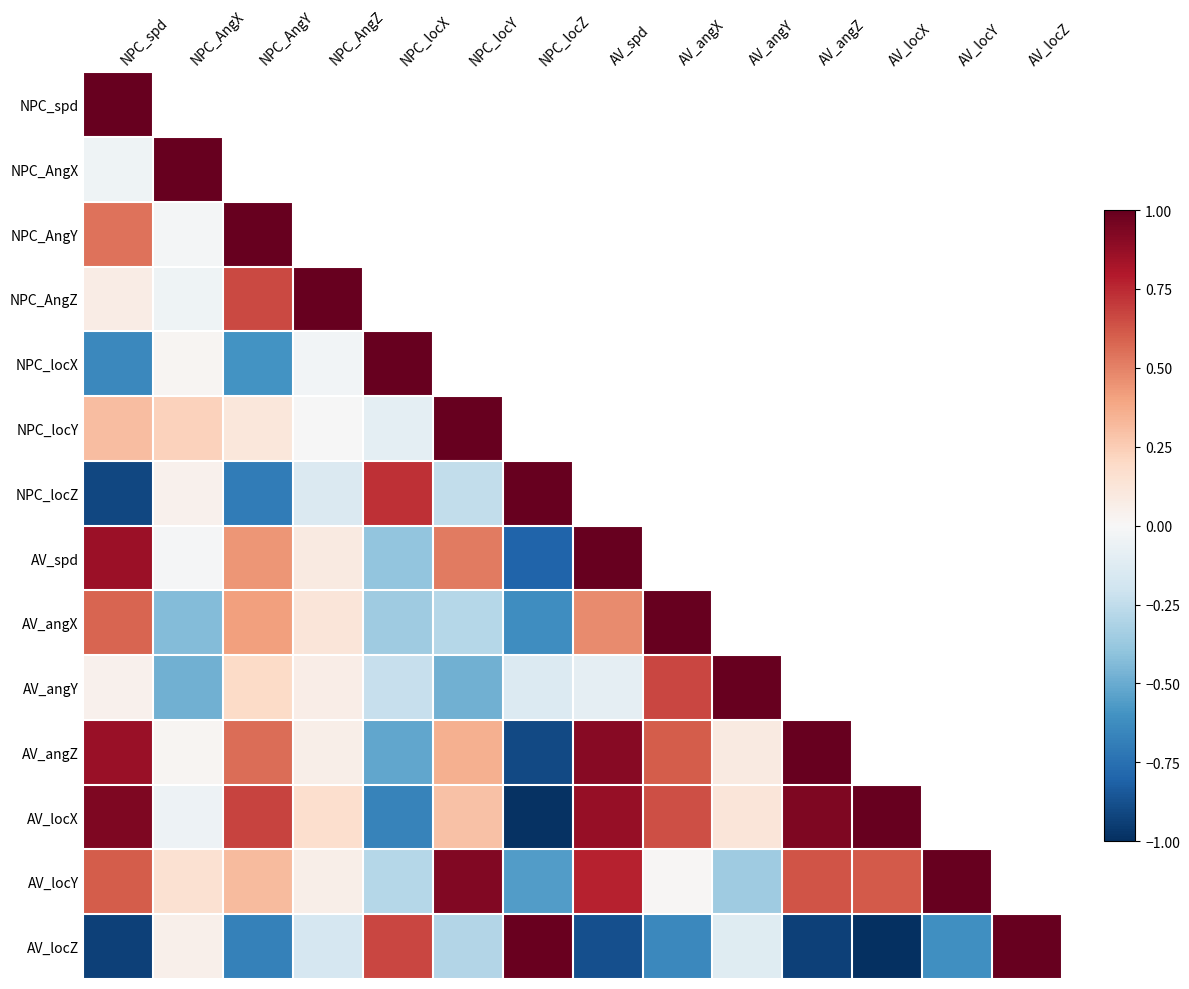

At which category is the sum across all series the highest?

NPC_spd